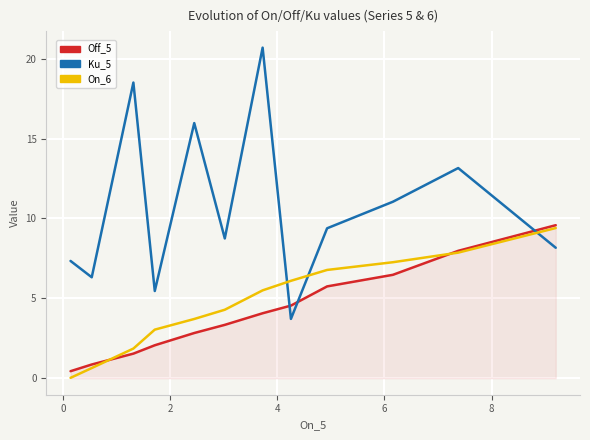

What are all the series names shown in the legend?

Off_5, Ku_5, On_6